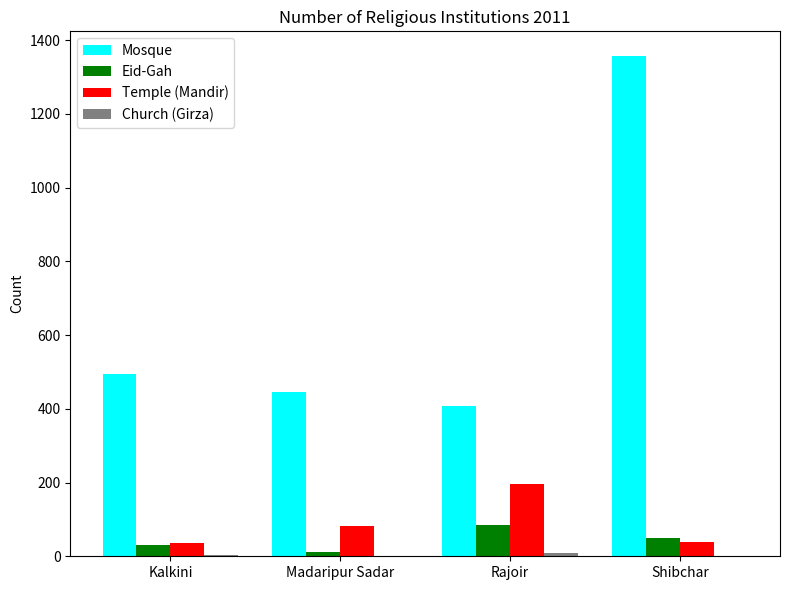

Which series has the largest range (max minus min)?

Mosque